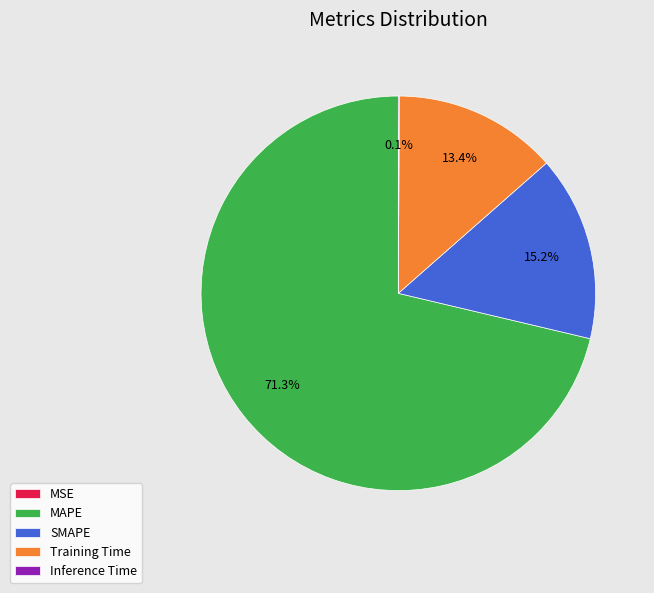

Is it true that SMAPE is 26% of the pie?

False